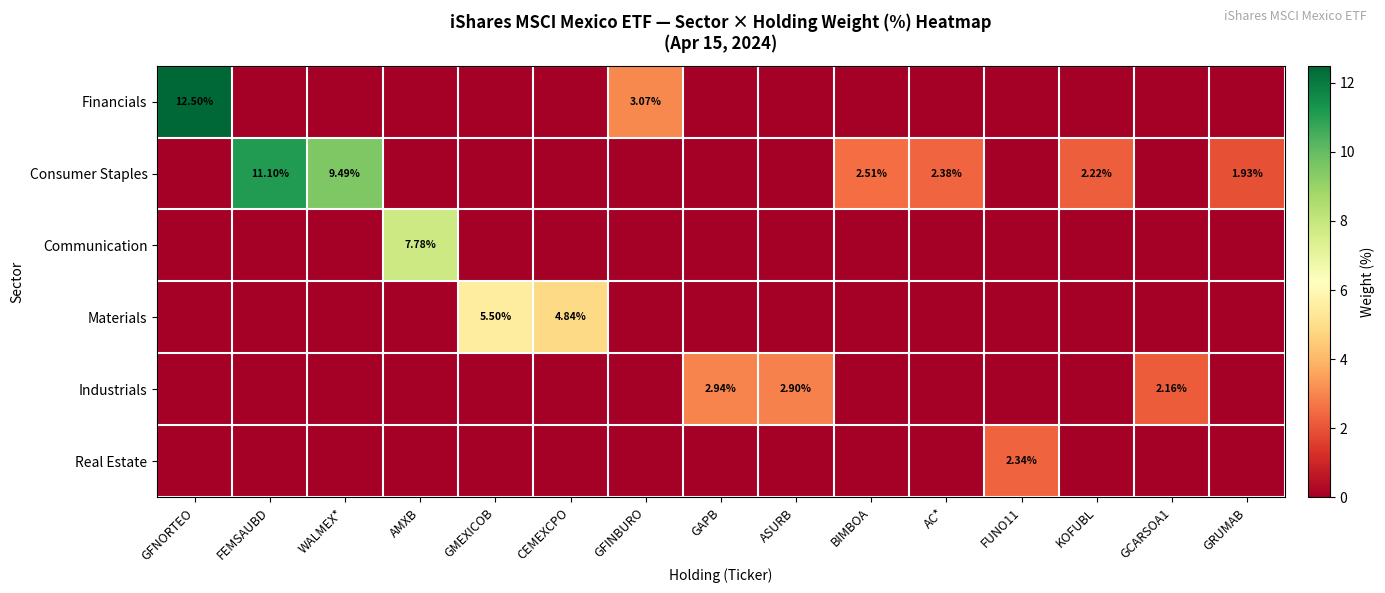

At which label is Consumer Staples closest to 5?

BIMBOA